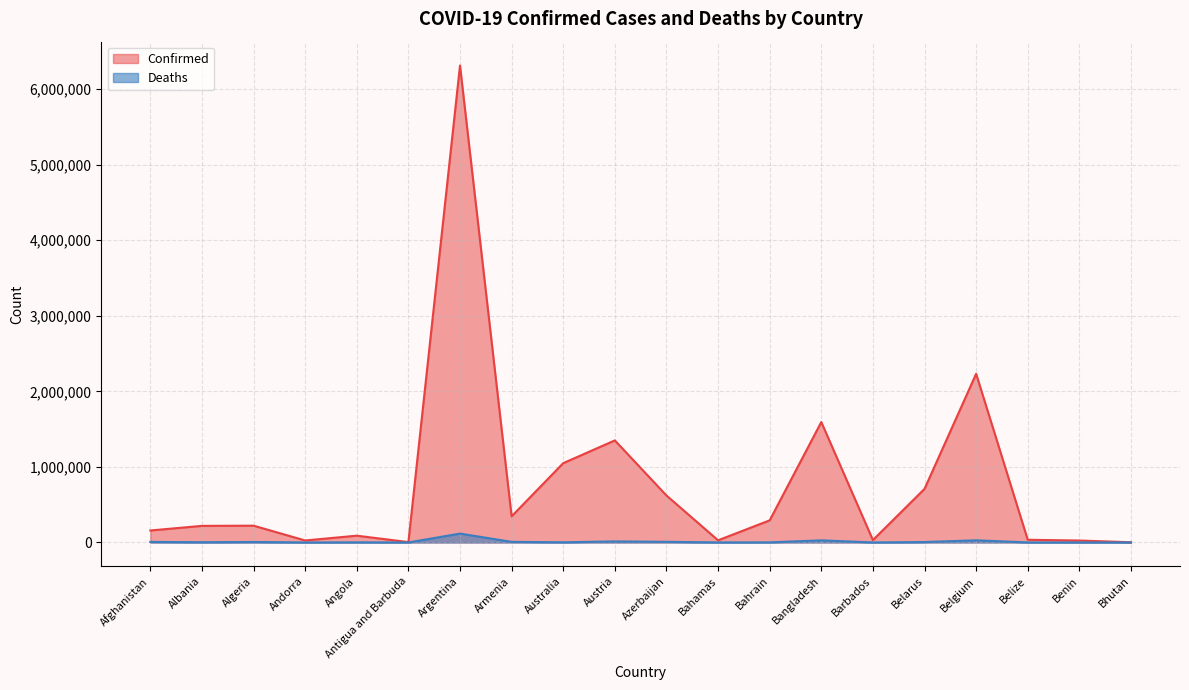

What is the lowest value of the Deaths series?

3